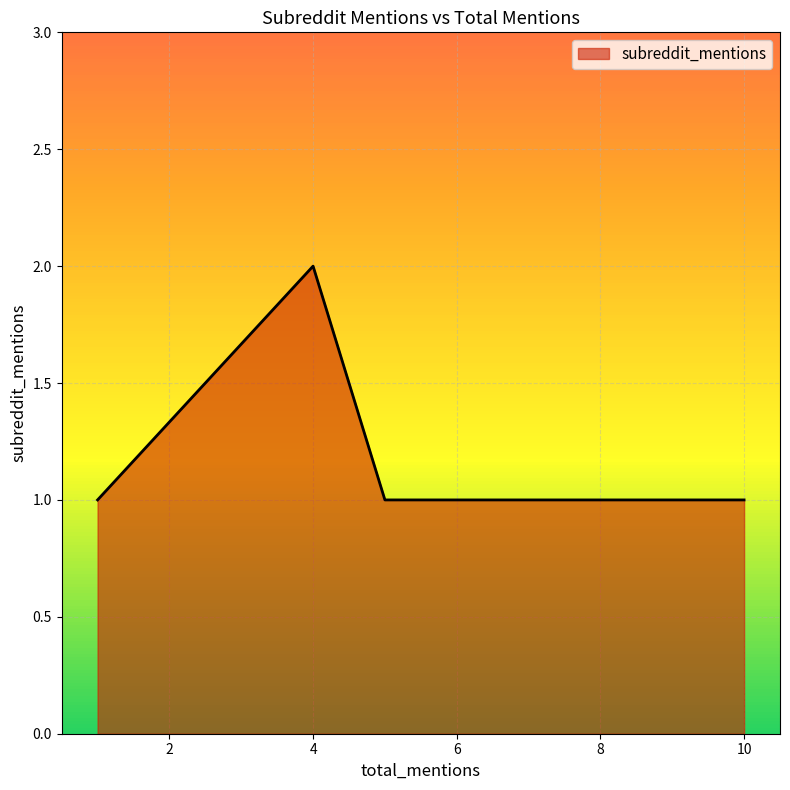

What is the maximum value shown in the chart?

2